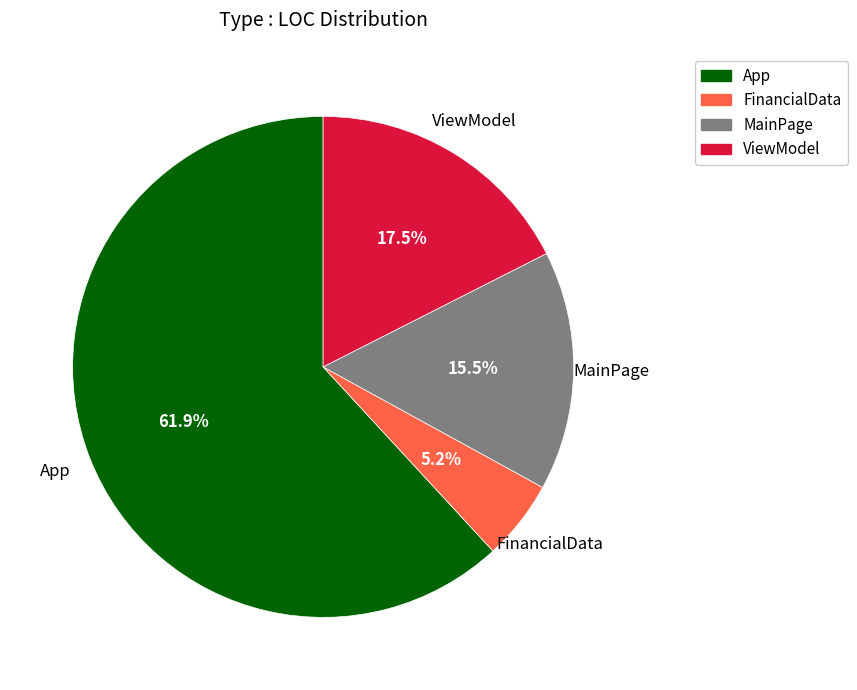

To the nearest percent, what portion does FinancialData represent?

5%